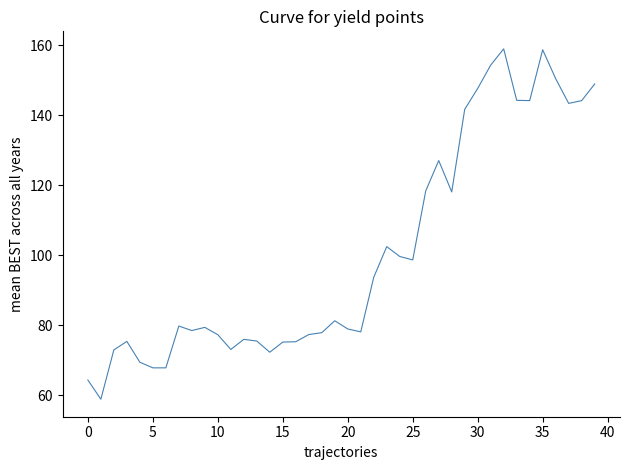

What is the greatest value displayed?

159.0